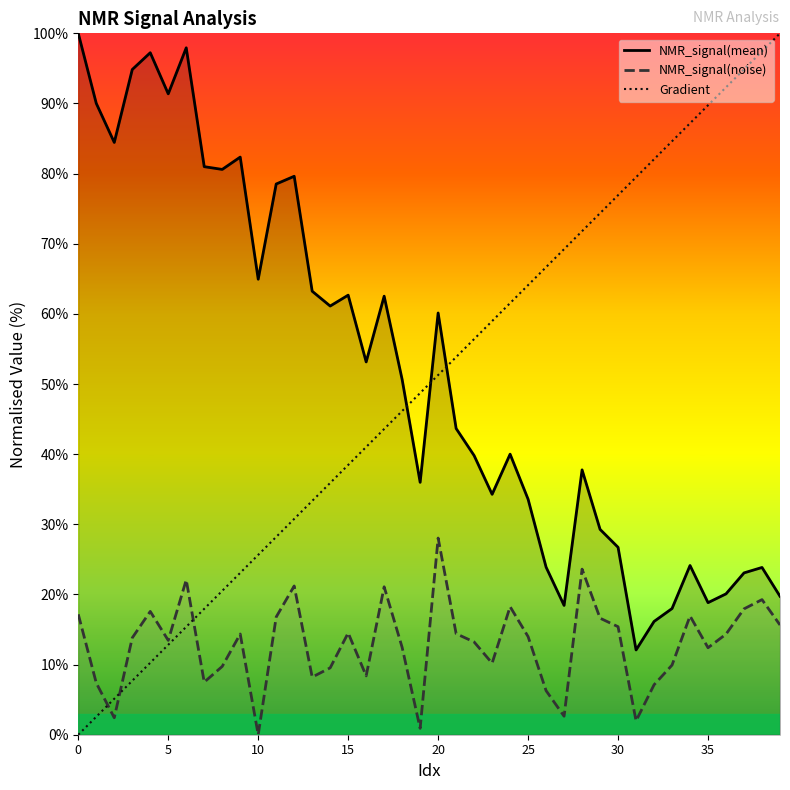

What is the average value of the NMR_signal(mean) series?

51.9